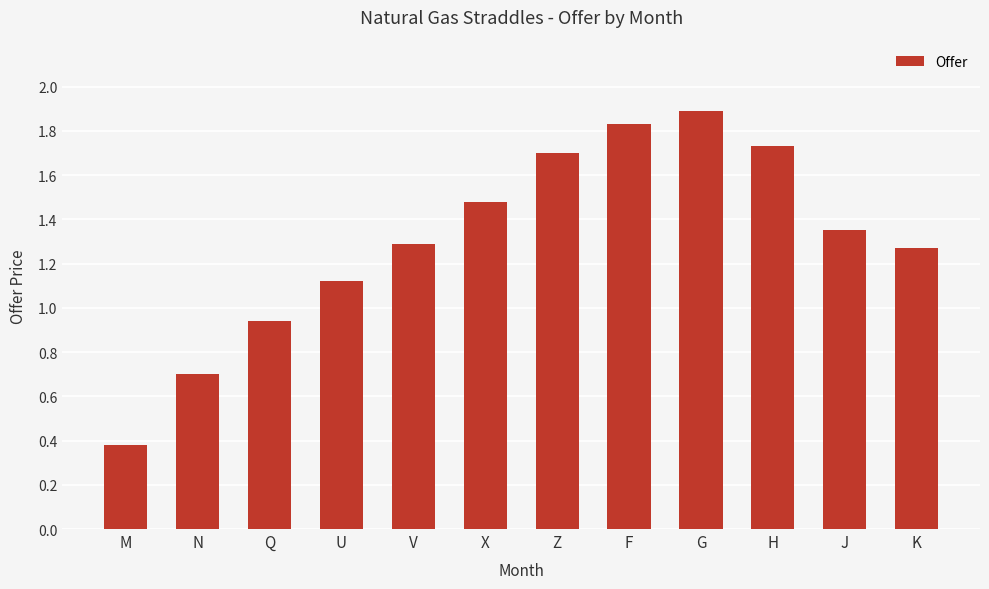

Rank the categories by value from lowest to highest.

M, N, Q, U, K, V, J, X, Z, H, F, G